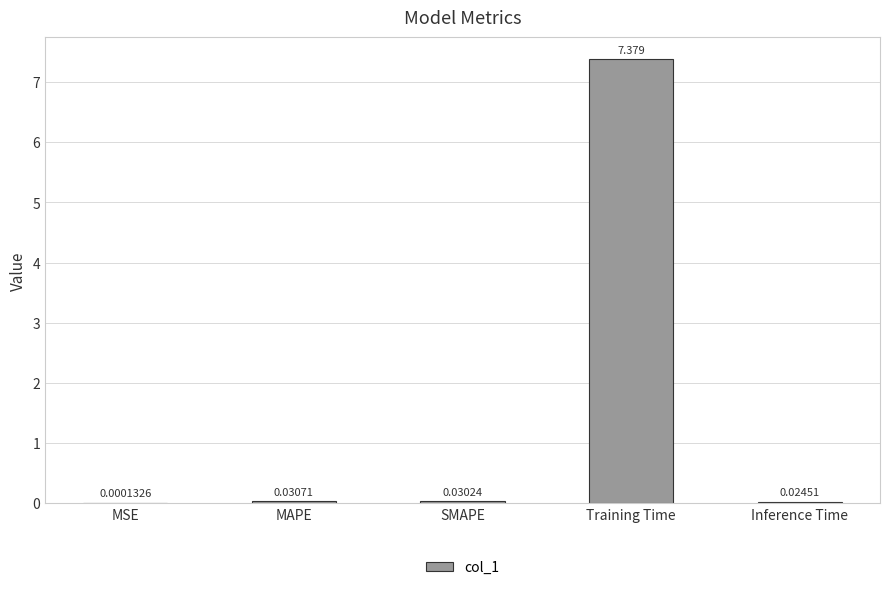

Which label corresponds to the largest value in the chart?

Training Time